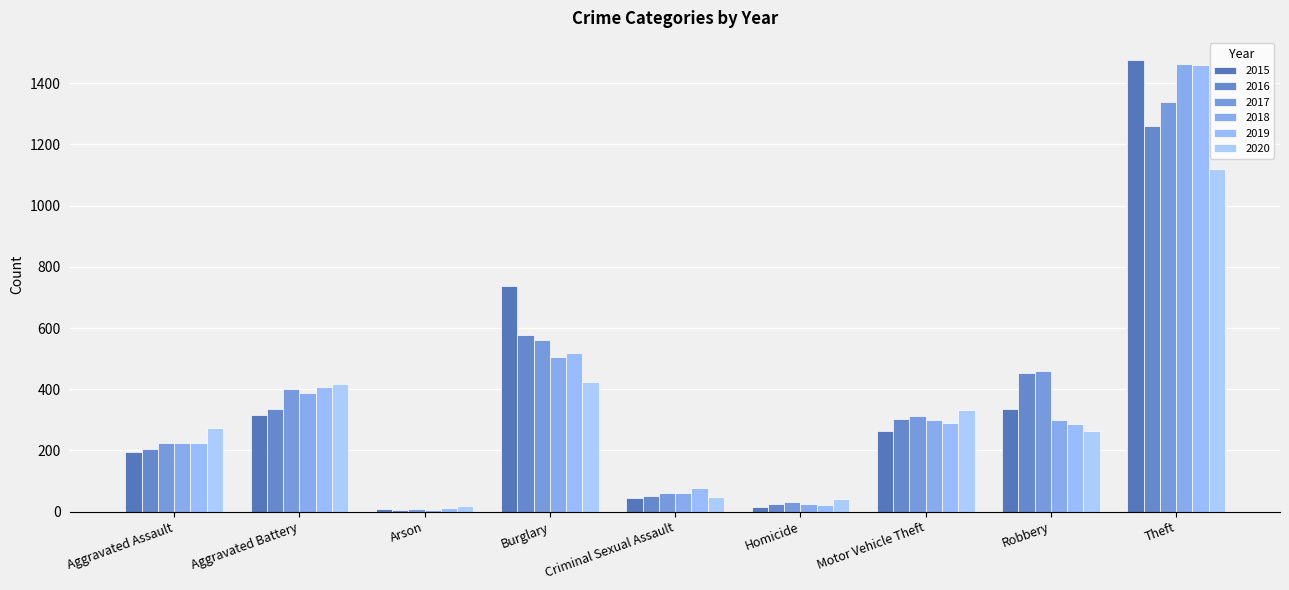

At which category is the sum across all series the highest?

Theft